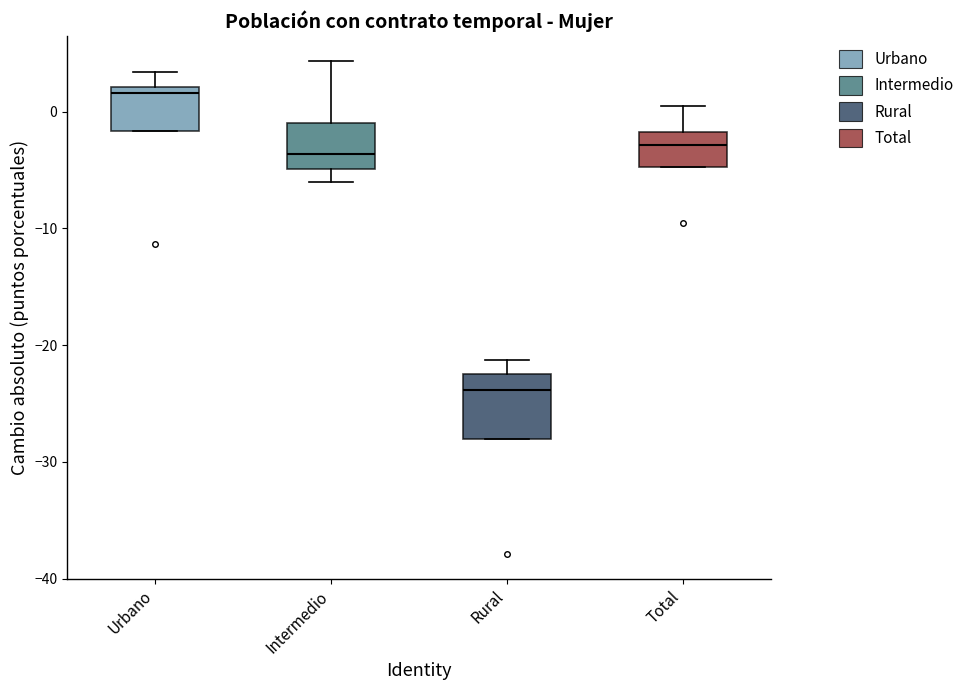

Comparing the boxes themselves (not the whiskers), which one is the tallest?

Rural